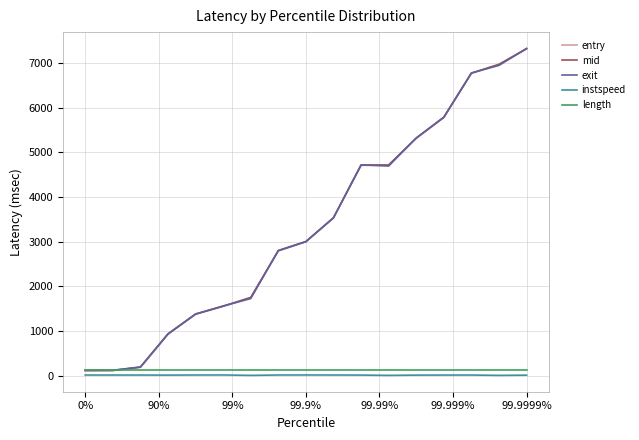

What is the greatest value displayed?

7328.3